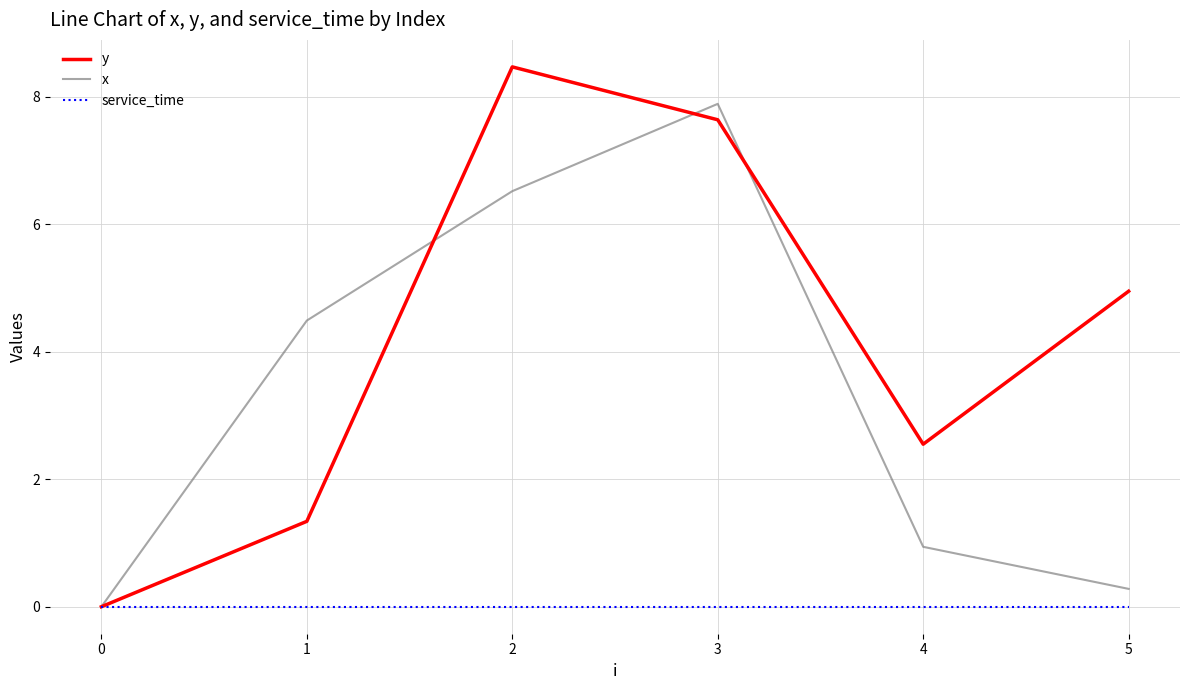

At how many categories does at least one series exceed 6?

2